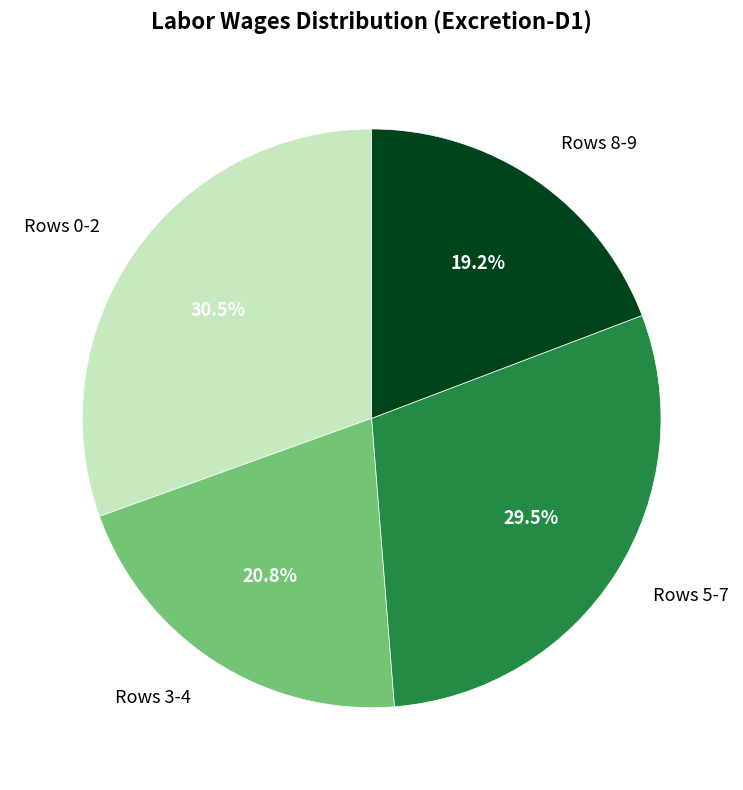

Which slice is the smallest?

Rows 8-9